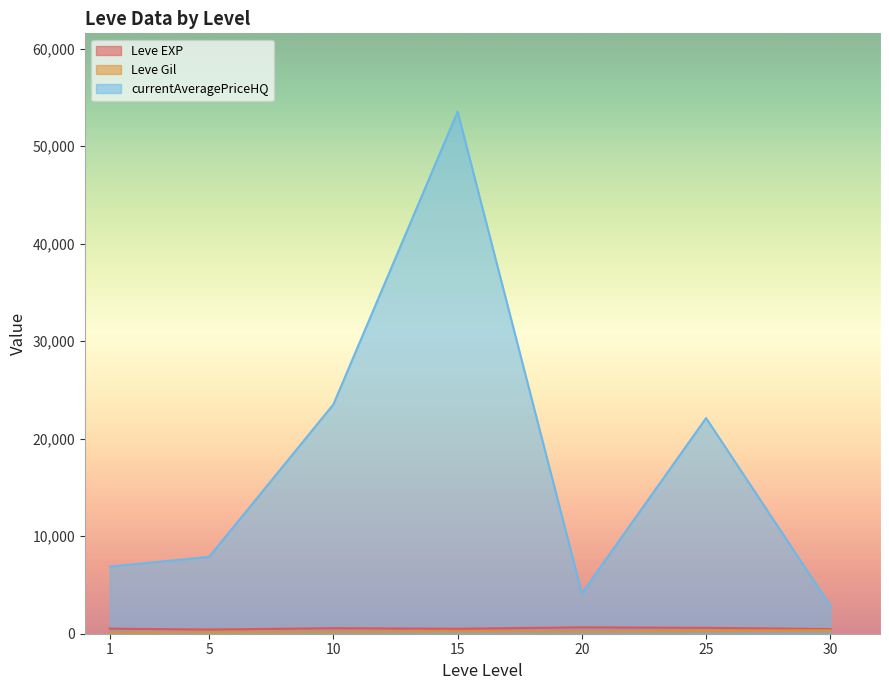

Is the value of Leve EXP at 5 greater than the value of Leve Gil at 5?

Yes